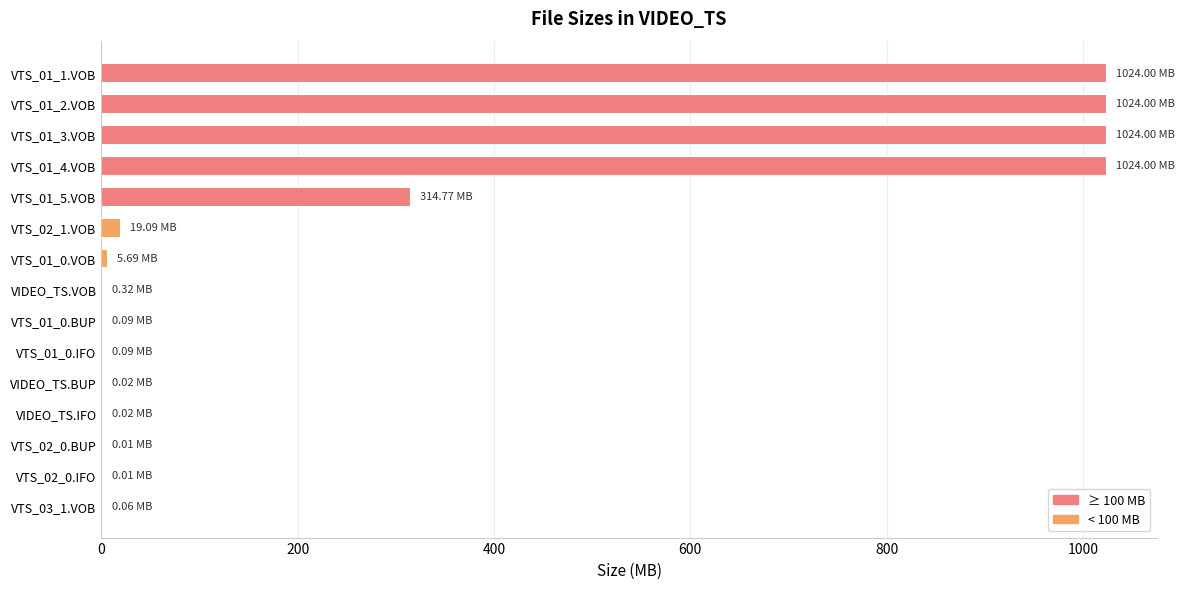

How many distinct data groups are displayed?

1